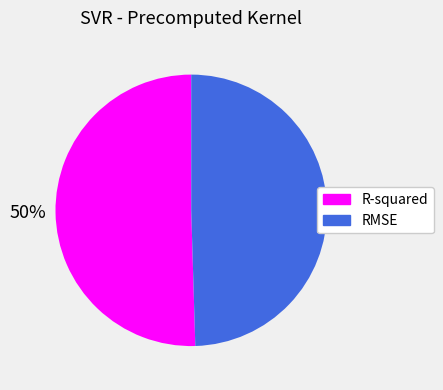

To the nearest percent, what percentage of the pie is RMSE?

50%